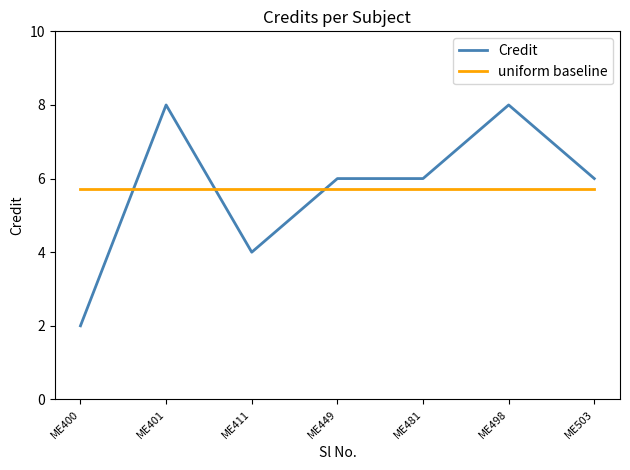

What is the difference between the highest and lowest values at ME411?

1.7